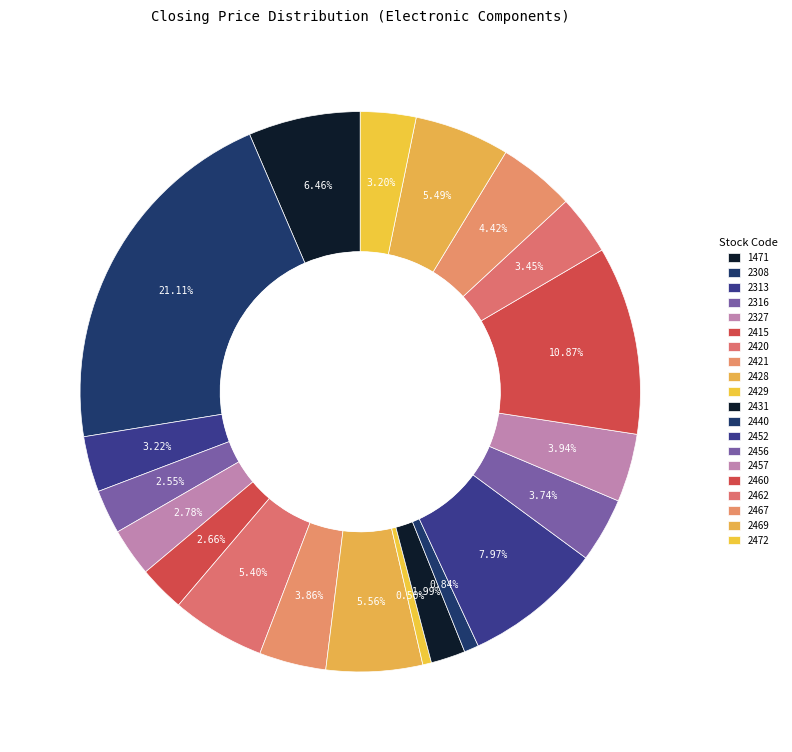

Is there a majority slice in this chart?

No